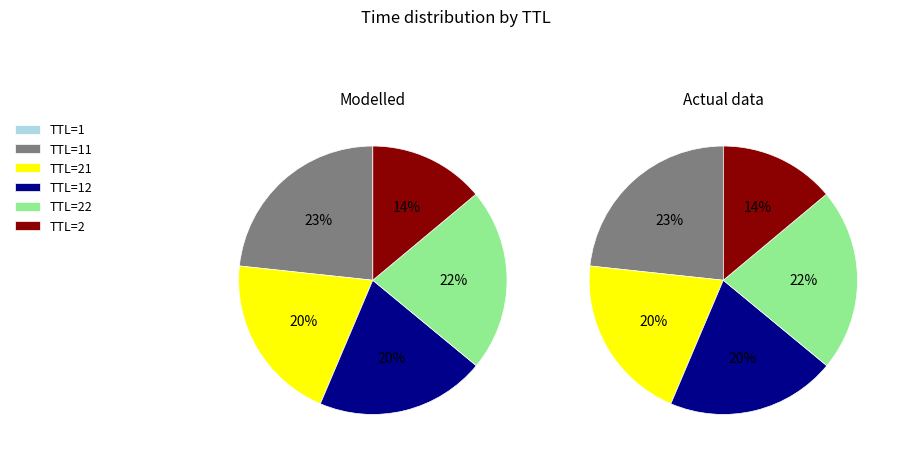

Which category has the smallest portion of the pie?

1